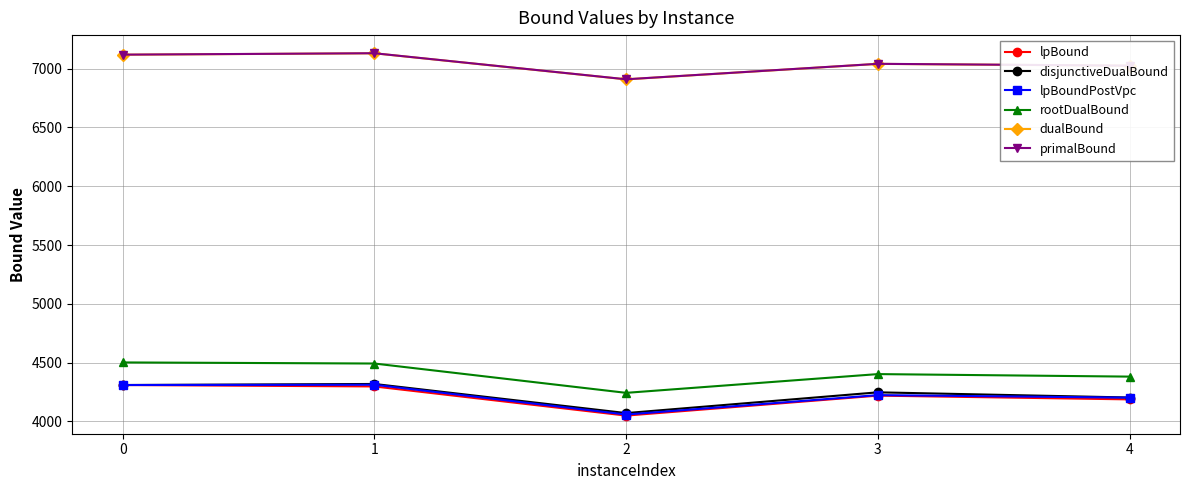

What is the spread (max minus min) of values at 2?

2859.0